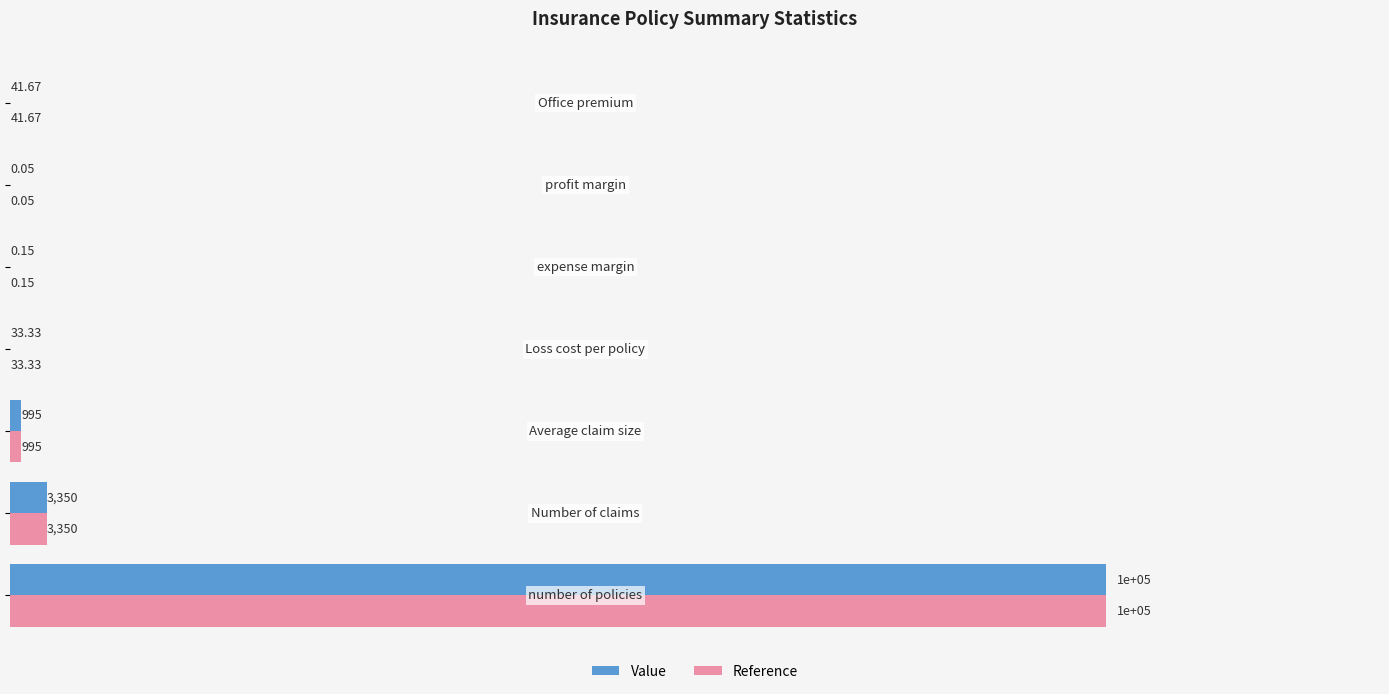

What is the sum of all Reference values?

104420.2